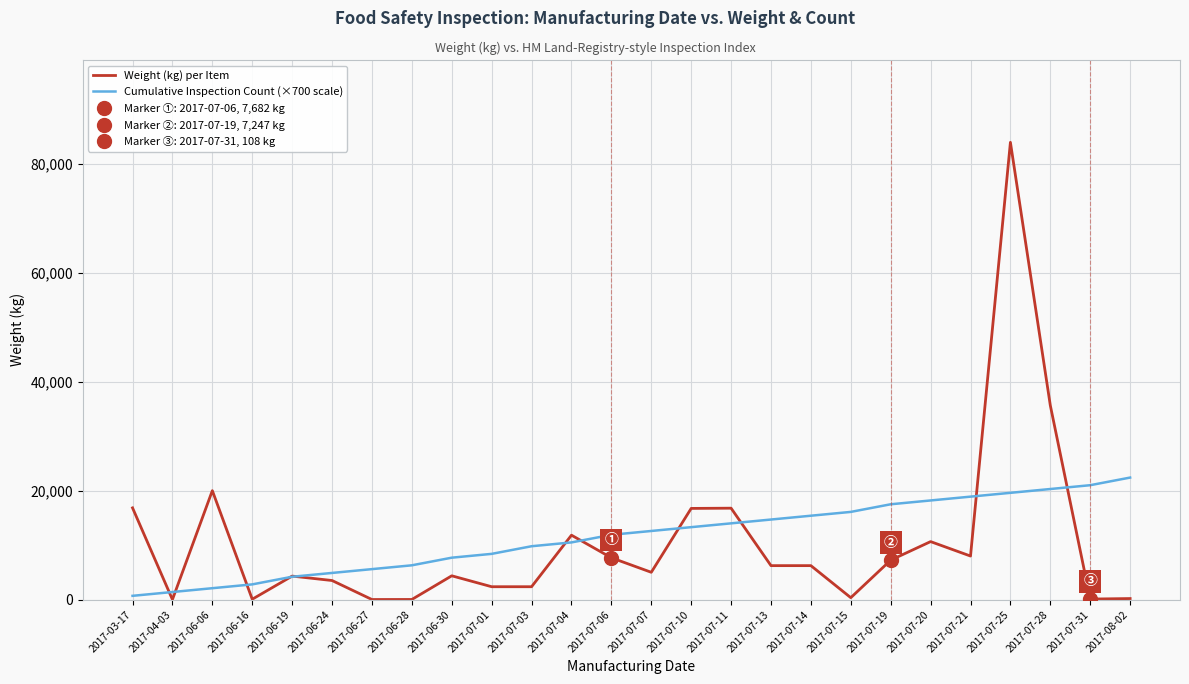

At which label does Weight (kg) per Item reach its peak?

2017-07-25